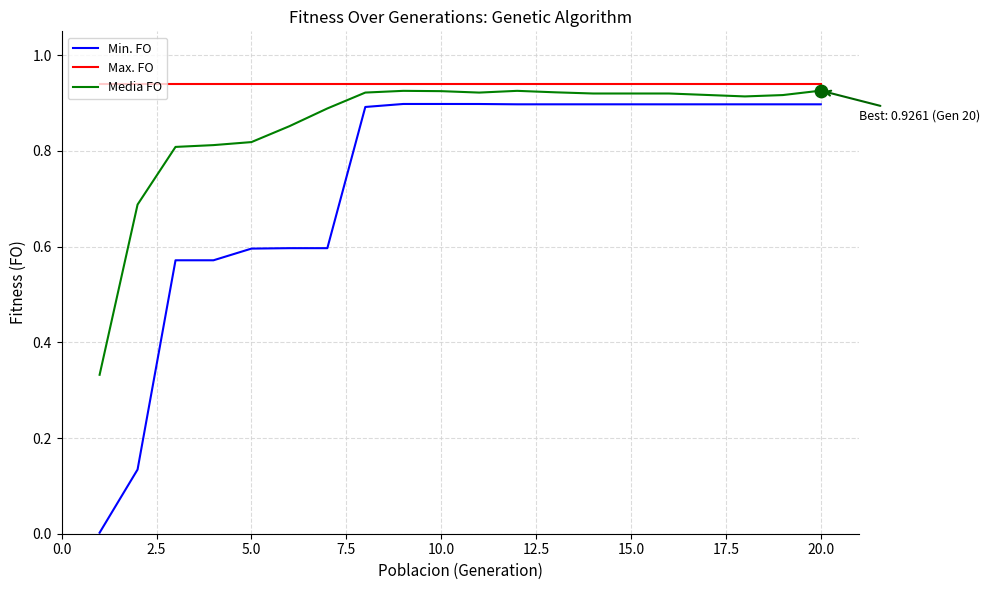

Which series has the largest total across all categories?

Max. FO